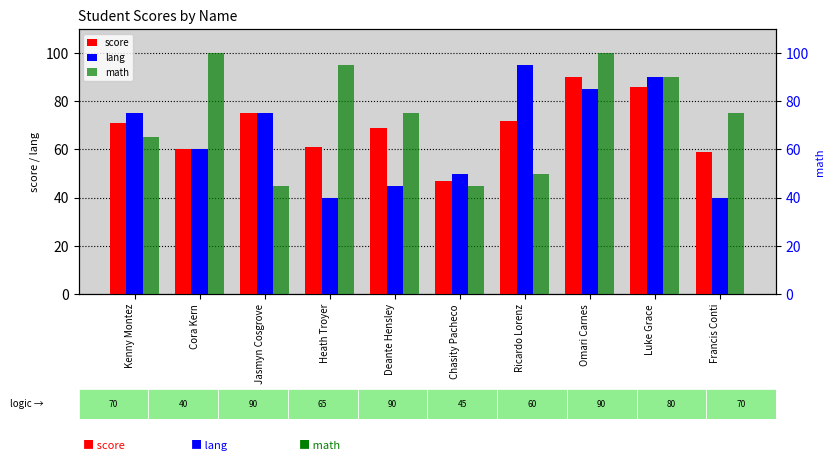

What are all the series names shown in the legend?

score, lang, math